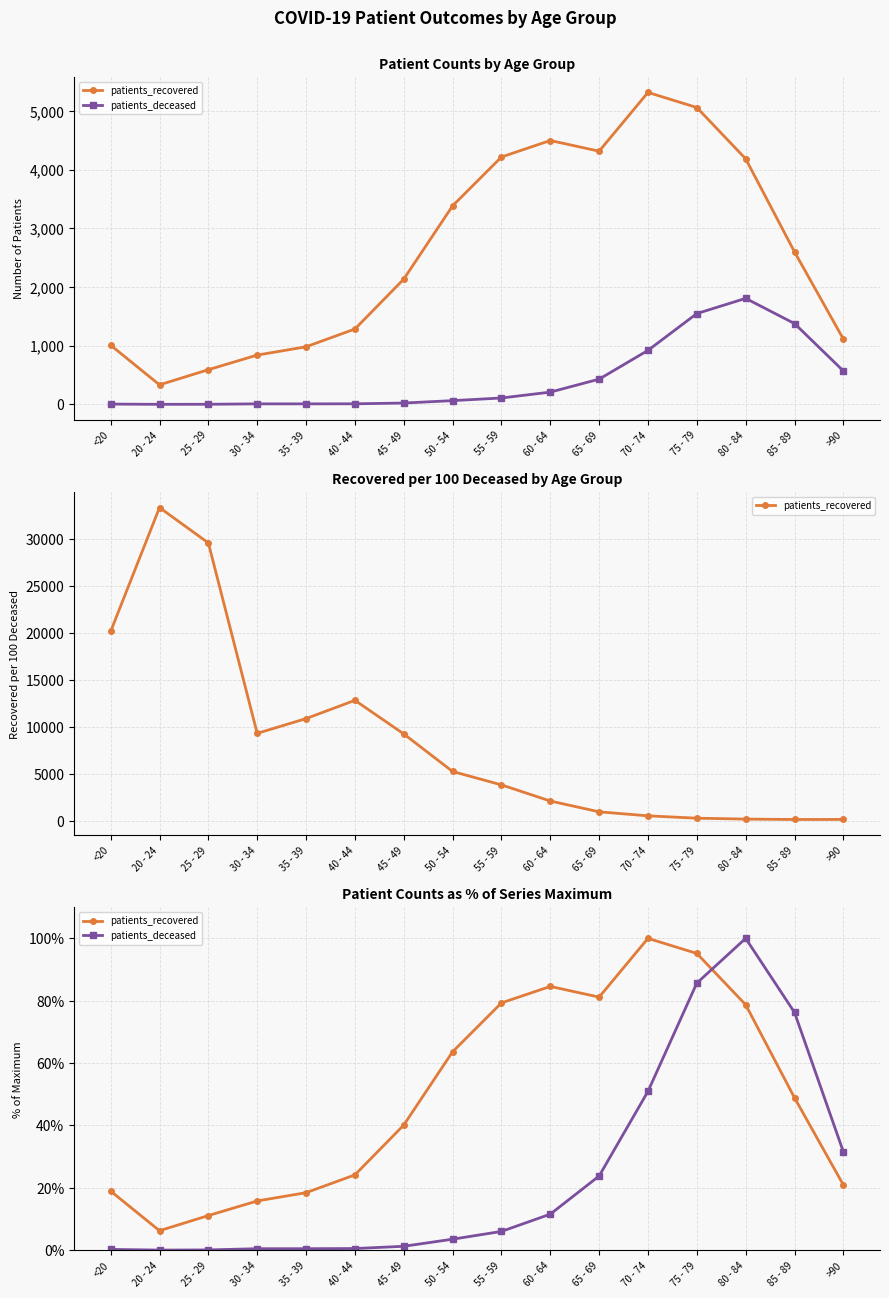

Which label corresponds to the smallest value in the chart?

20 - 24